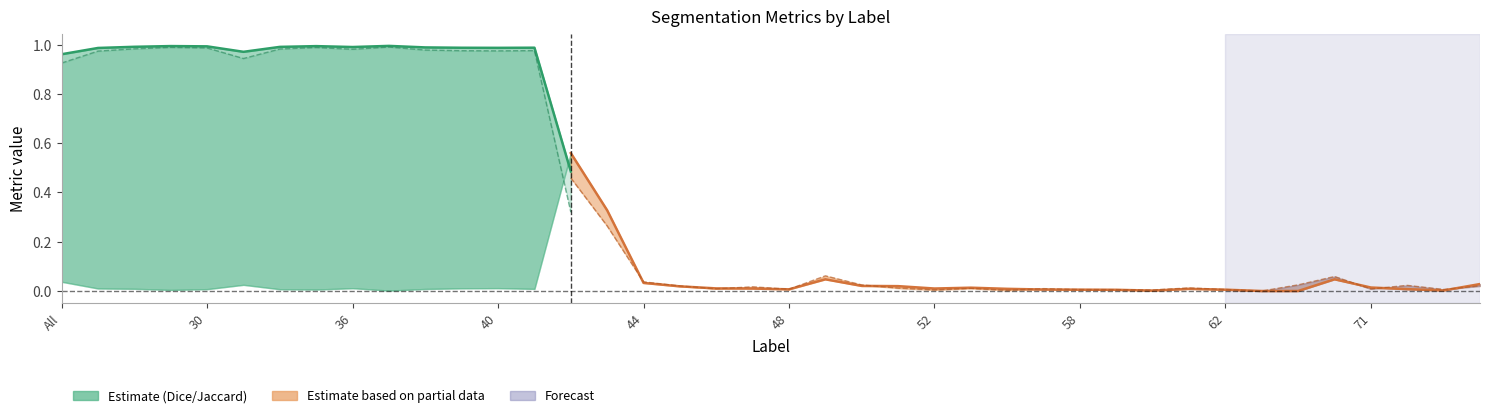

The Jaccard series shows 0.5 at 48. True or false?

False